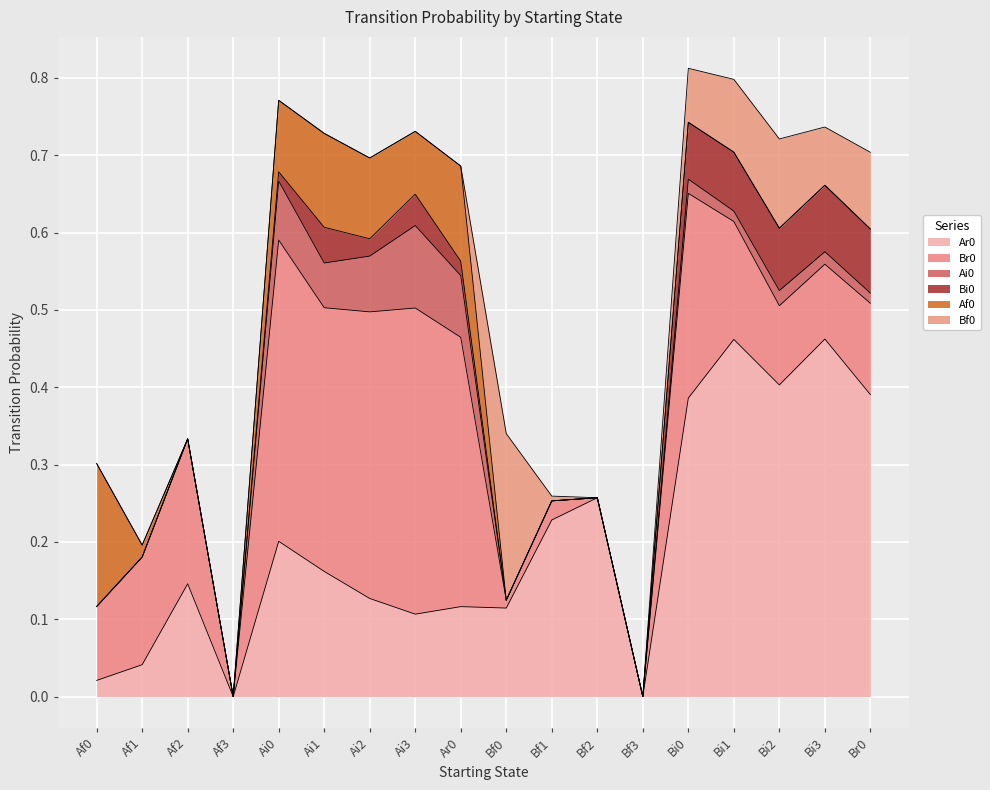

Which has a higher value, Af3 or Bf3?

Af3